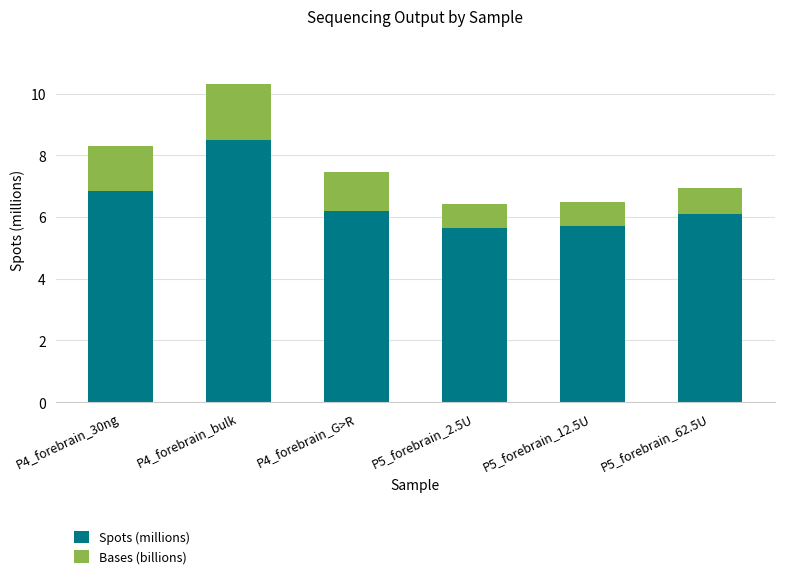

What is the total value across all series at P4_forebrain_bulk?

10.3